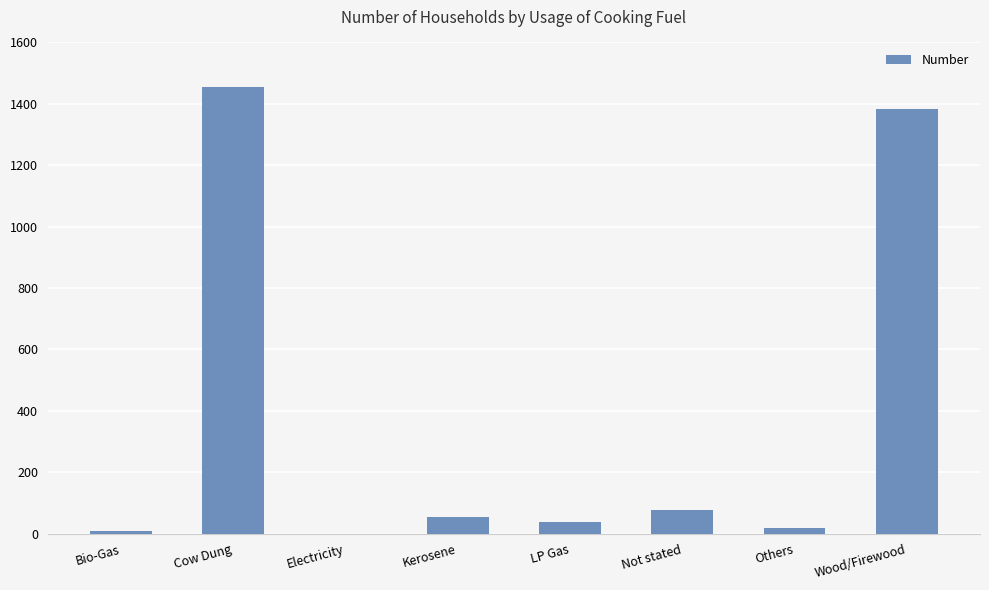

Which category has the highest value across all series?

Cow Dung